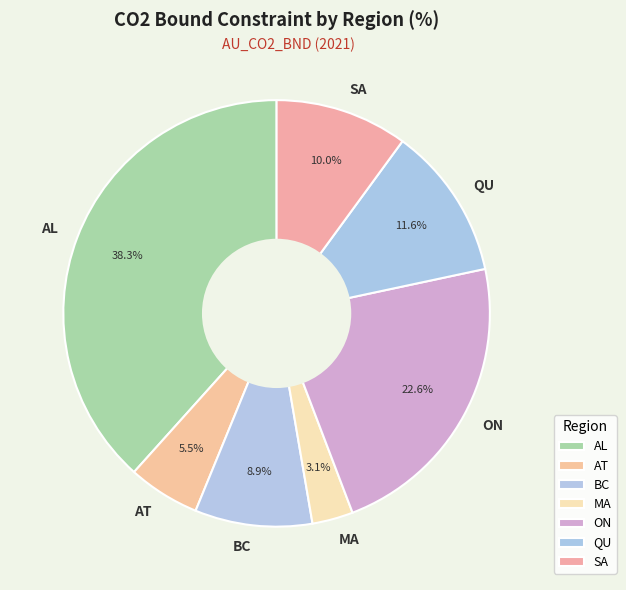

What is the largest slice in the pie chart?

AL